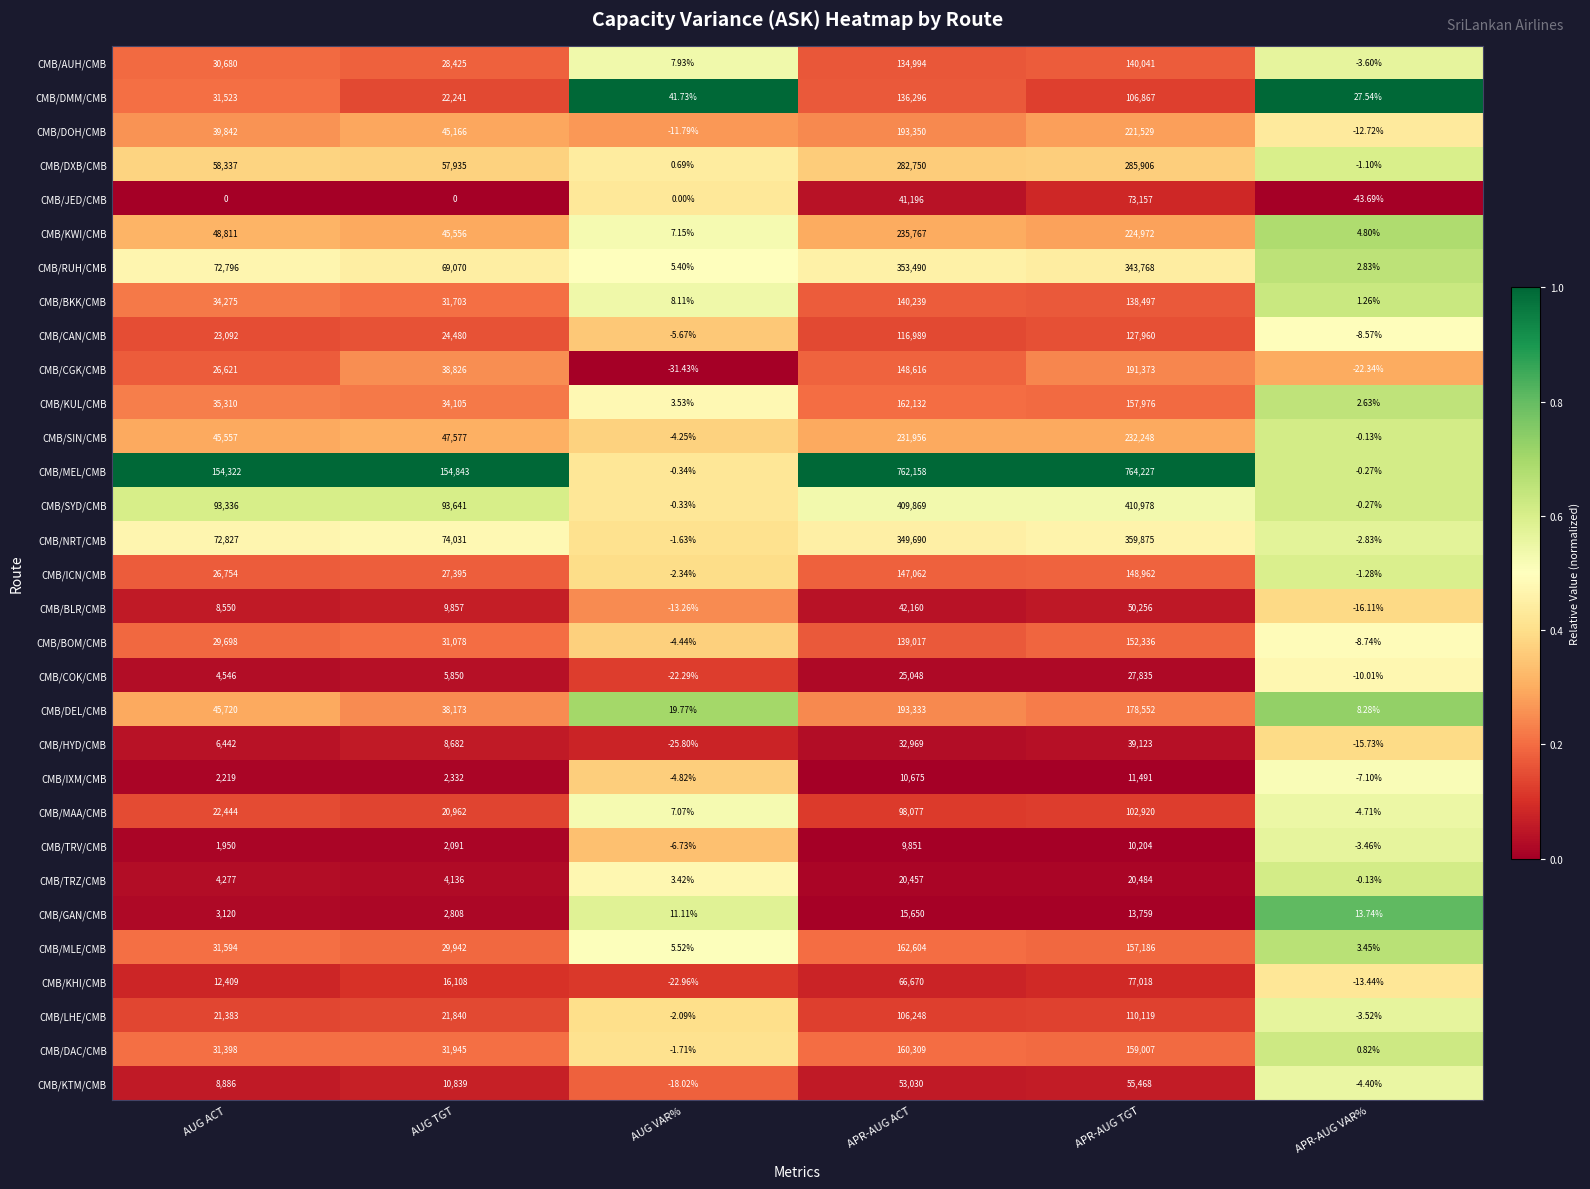

What is the total value across all series at AUG ACT?

1028719.0